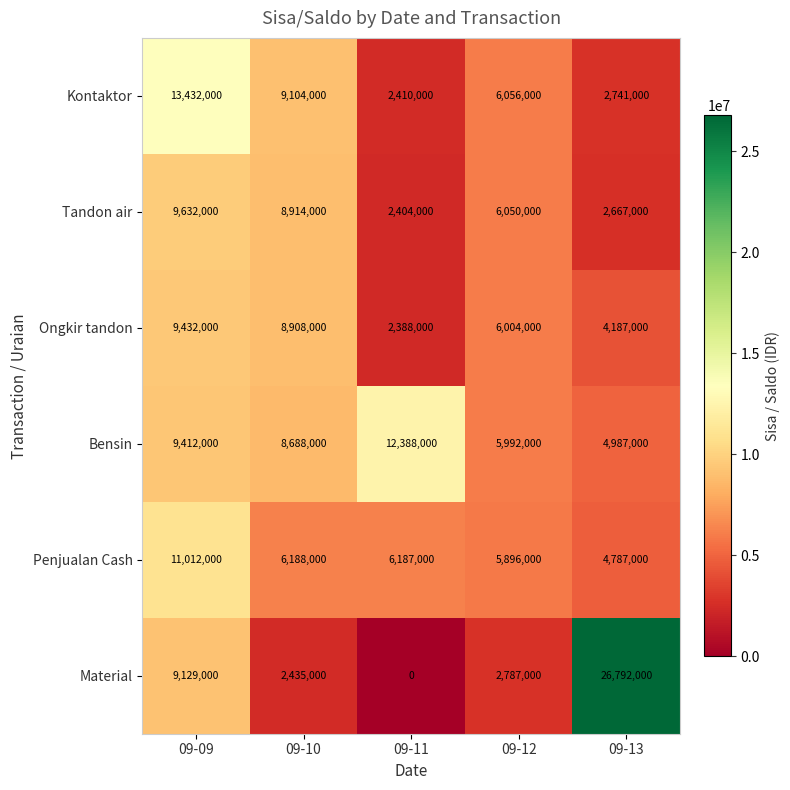

How many distinct data groups are displayed?

6